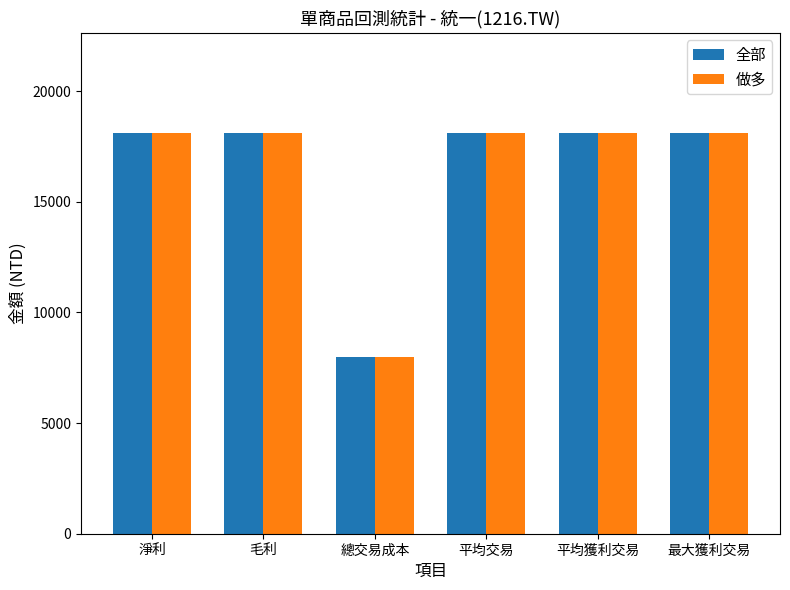

What is the value of the 做多 bar at the 6th from the left?

18102